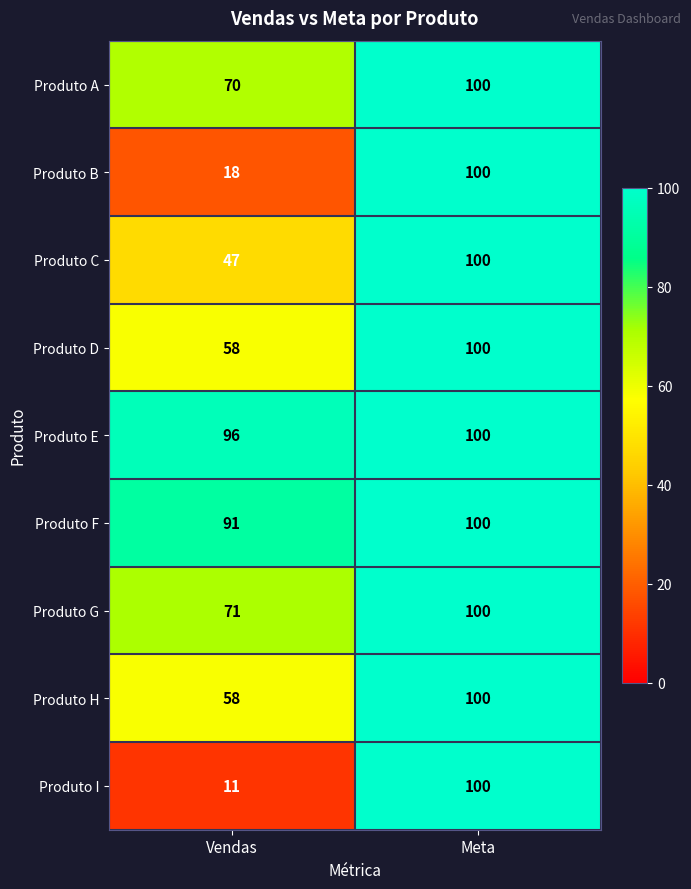

Read the Produto B value at Meta.

100